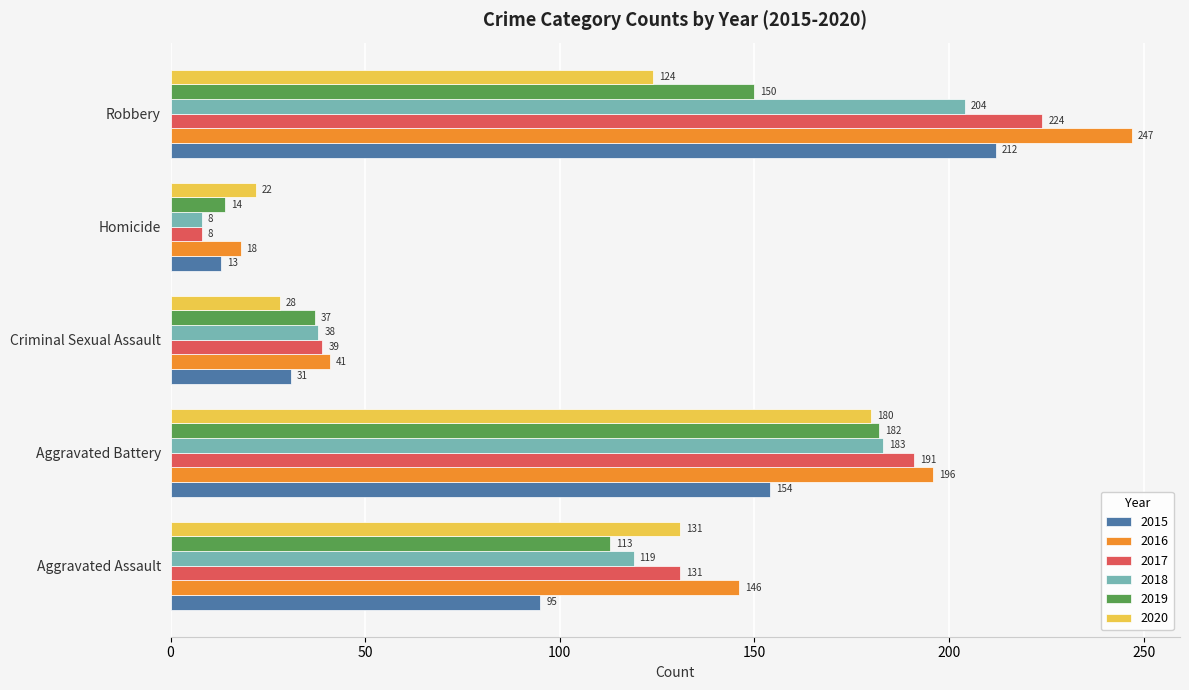

What are all the series names shown in the legend?

2015, 2016, 2017, 2018, 2019, 2020